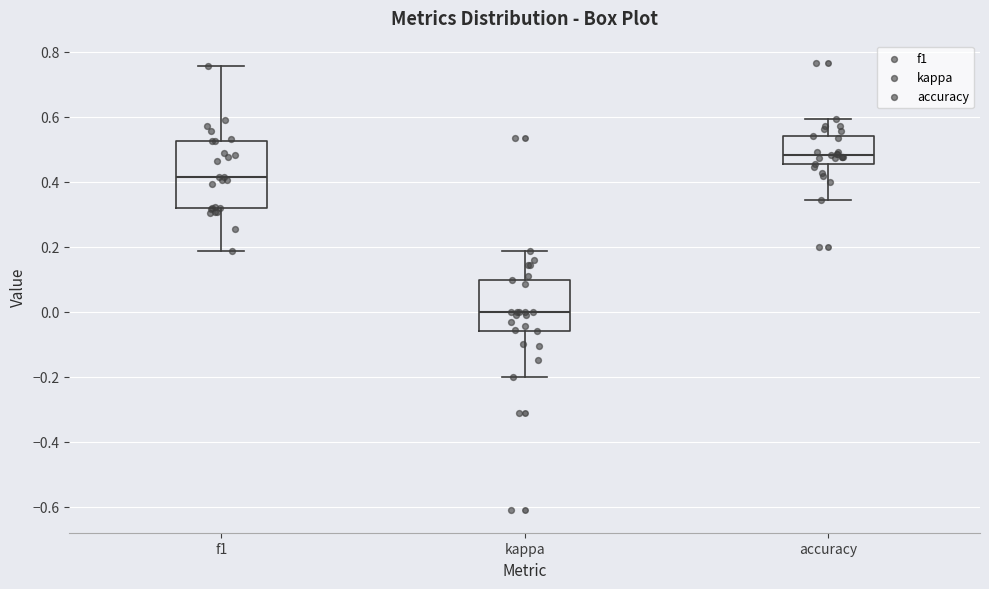

Where is the lower edge of the box for kappa on the y-axis? The values are not printed on the chart, so give them approximately, as read against the axis.

-0.06